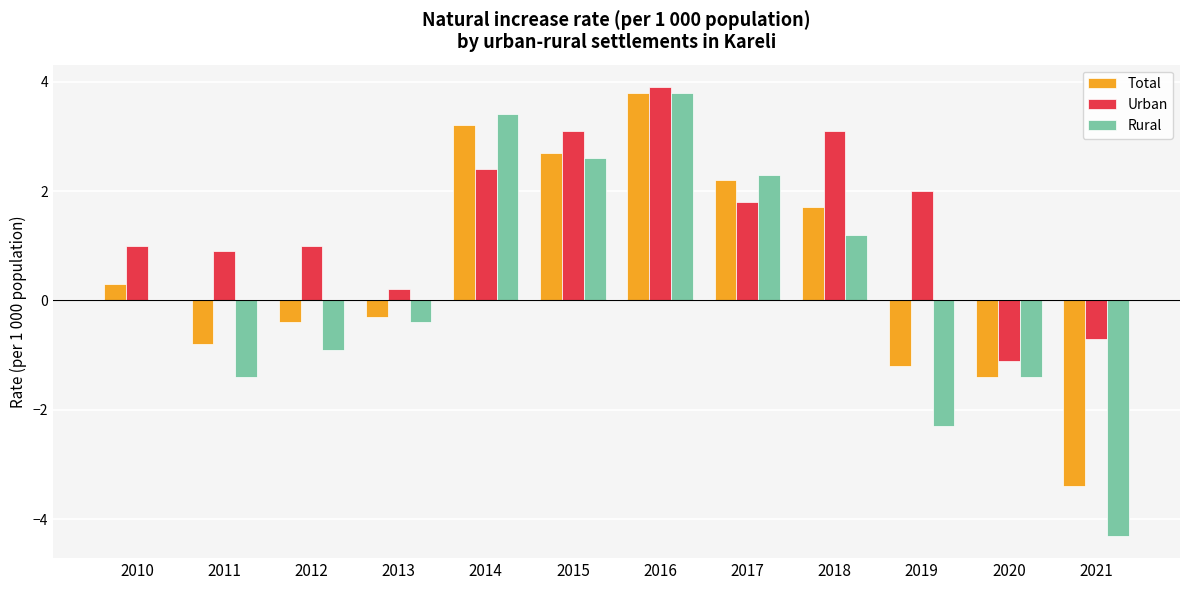

The Urban series shows 1.4 at 2016. True or false?

False